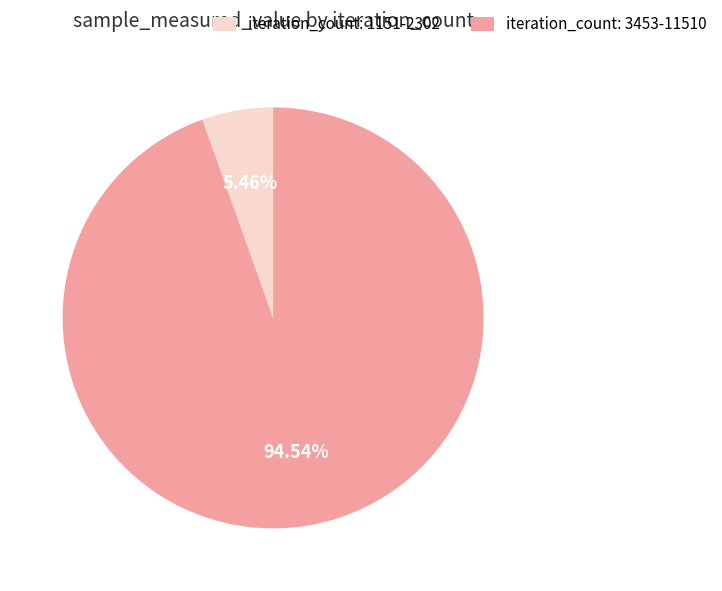

Rank the categories by value from lowest to highest.

iteration_count: 1151-2302, iteration_count: 3453-11510